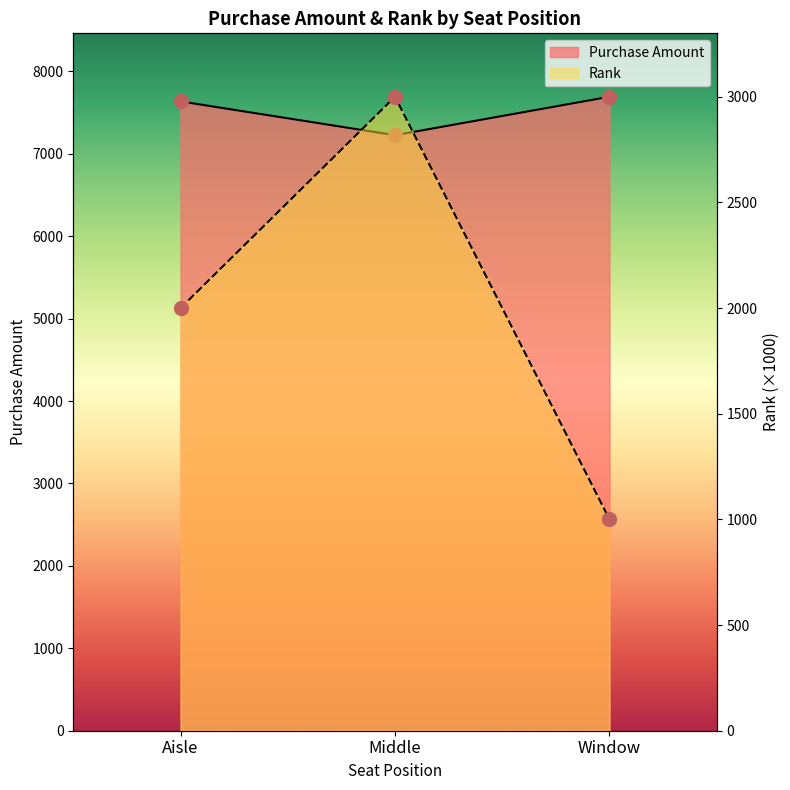

What are all the series names shown in the legend?

Purchase Amount, Rank